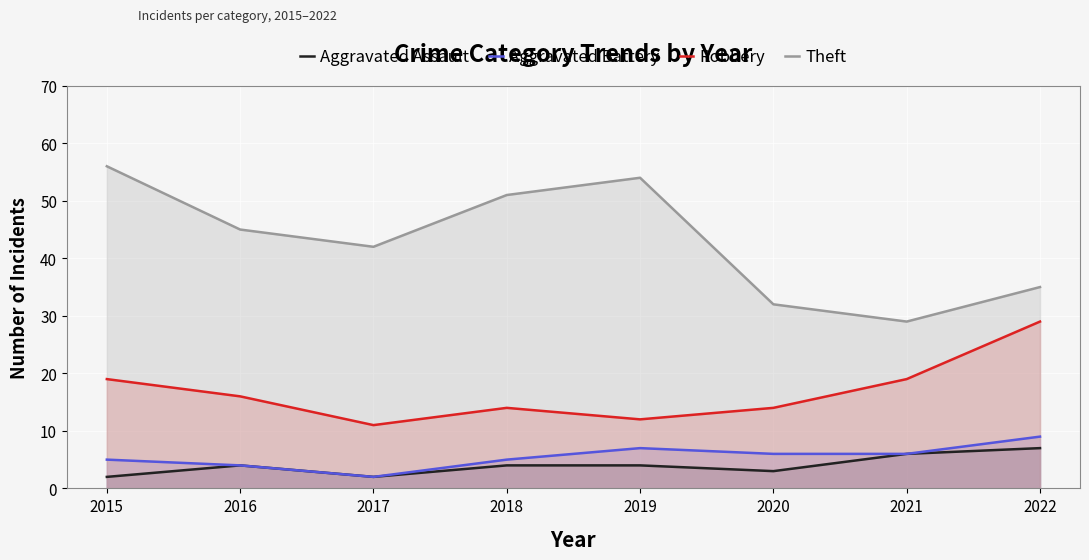

At which label is Robbery closest to 20?

2015